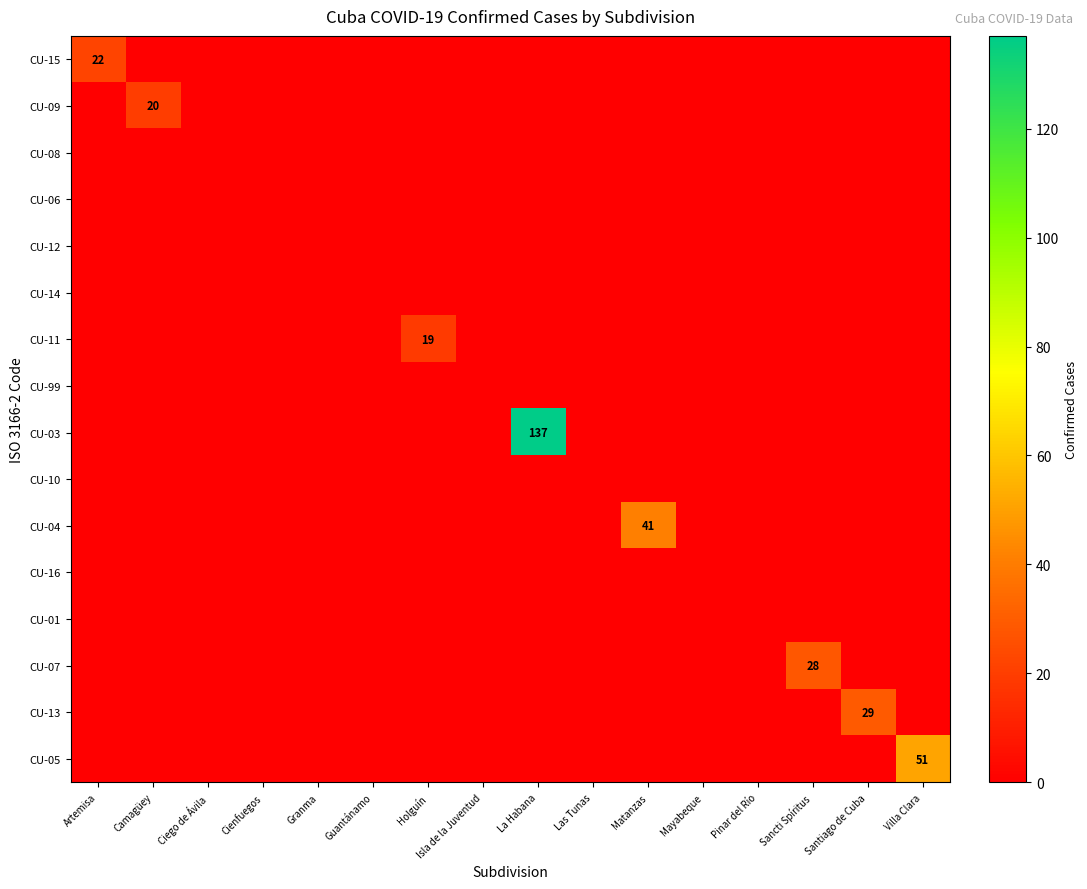

Which category has the lowest value across all series?

Camagüey